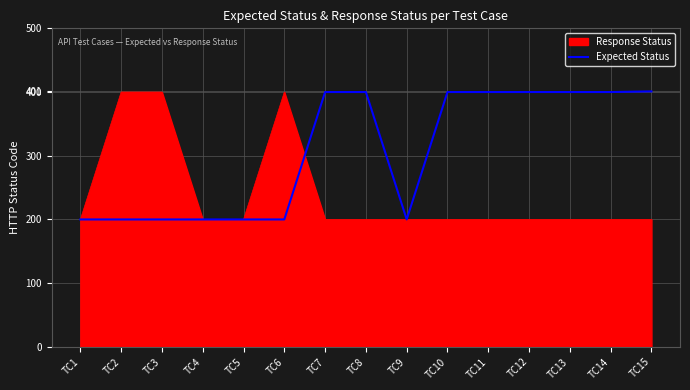

What is the smallest value displayed?

200